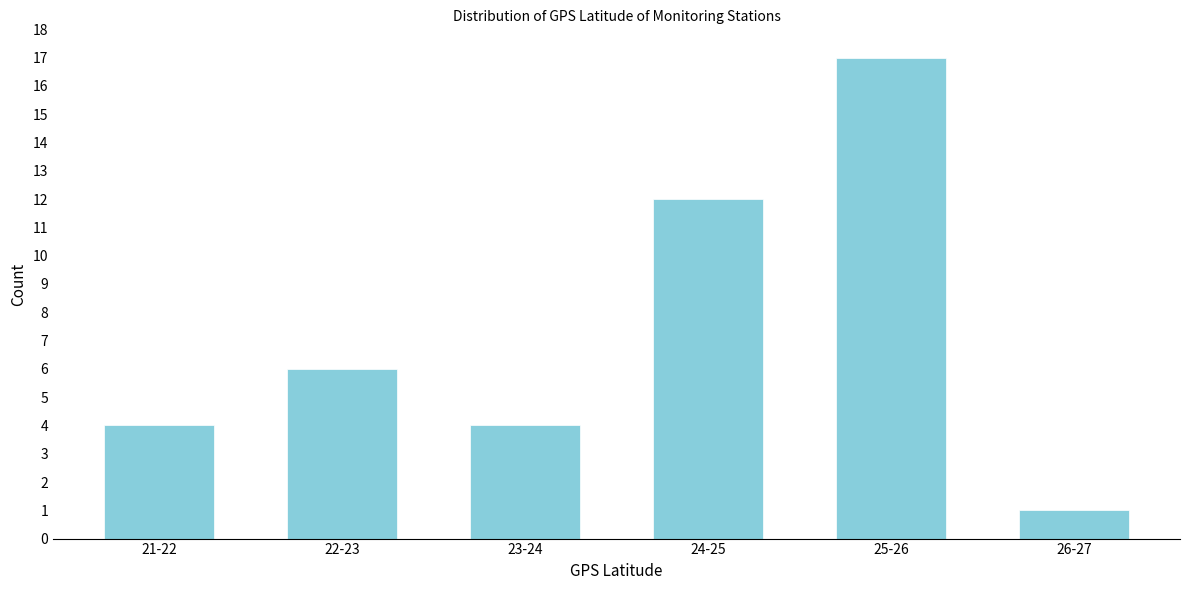

Reading left to right, extract all data points from this chart.

4	6	4	12	17	1